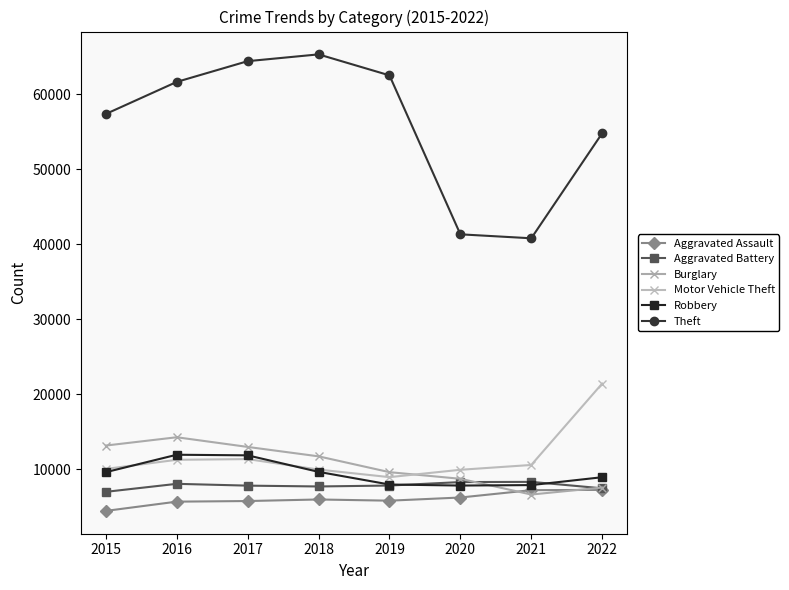

Which category has the highest value in the Theft series?

2018